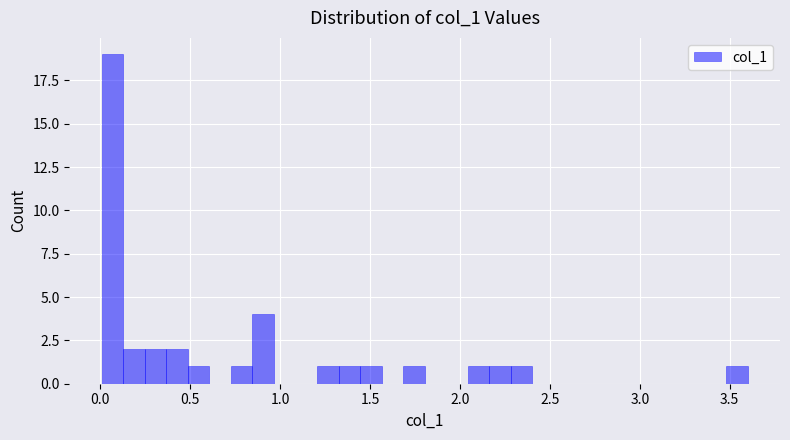

Read against the x-axis, roughly where is the centre of the tallest bar?

0.05